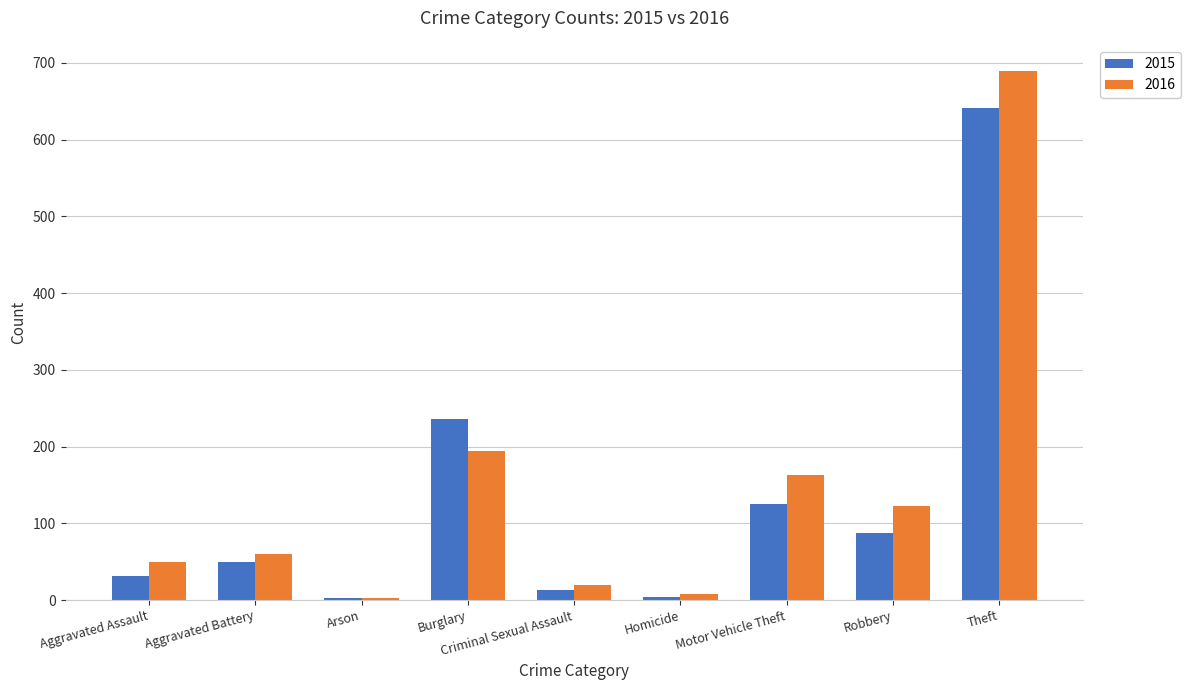

What is the total value across all series at Arson?

6